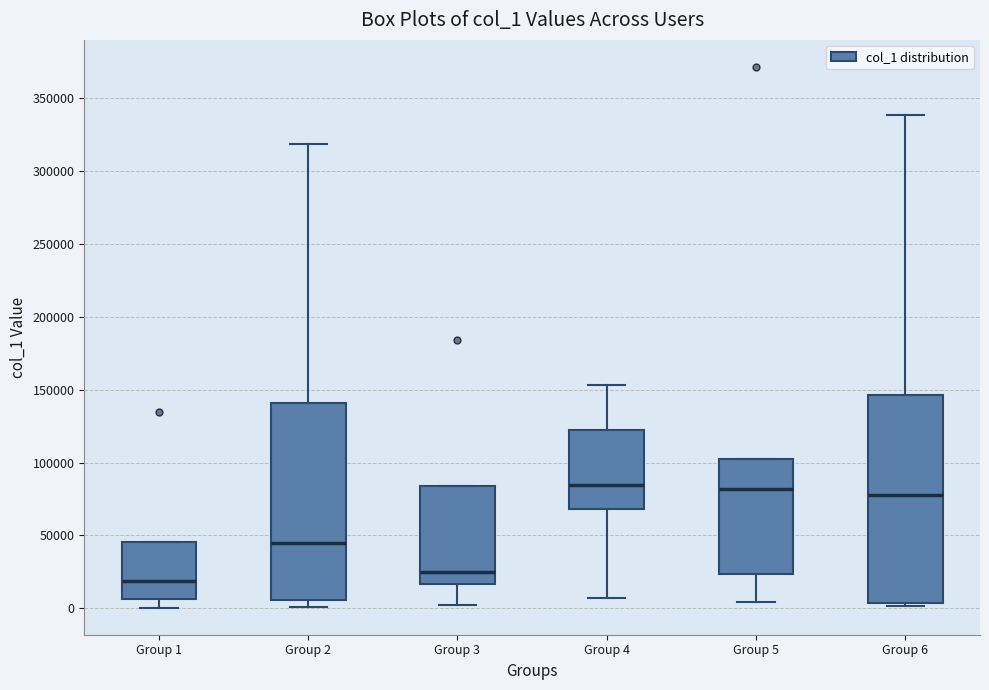

Reading left to right, transcribe this box plot: for each box, give where its median line is, the range the box spans, and where its two whiskers end, as read against the y-axis. The values are not printed on the chart, so give them approximately, as read against the axis.

Group 1: median 20000, box 5000 to 45000, whiskers 0 to 45000
Group 2: median 45000, box 5000 to 140000, whiskers 0 to 320000
Group 3: median 25000, box 15000 to 85000, whiskers 5000 to 85000
Group 4: median 85000, box 70000 to 125000, whiskers 5000 to 155000
Group 5: median 80000, box 25000 to 100000, whiskers 5000 to 100000
Group 6: median 75000, box 5000 to 145000, whiskers 0 to 340000